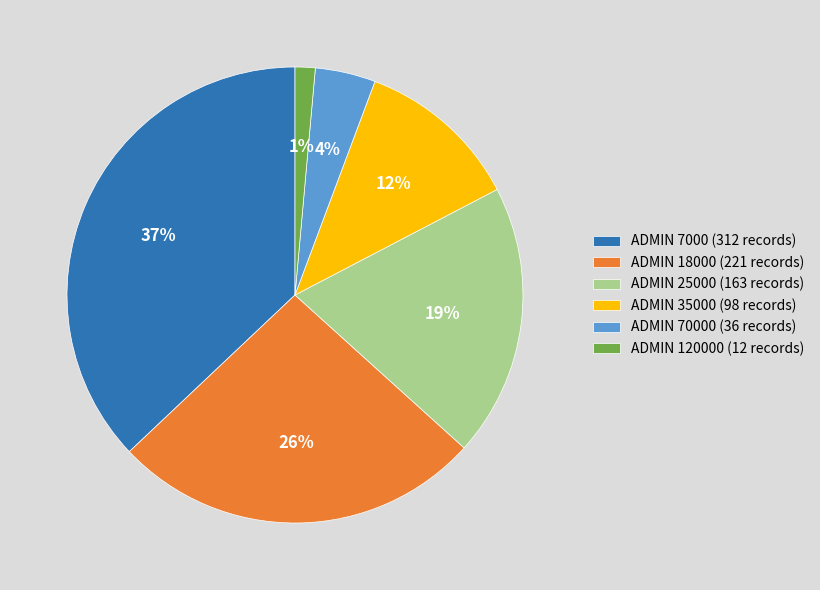

Combined, do ADMIN 70000 (36 records) and ADMIN 18000 (221 records) account for over 50%?

No